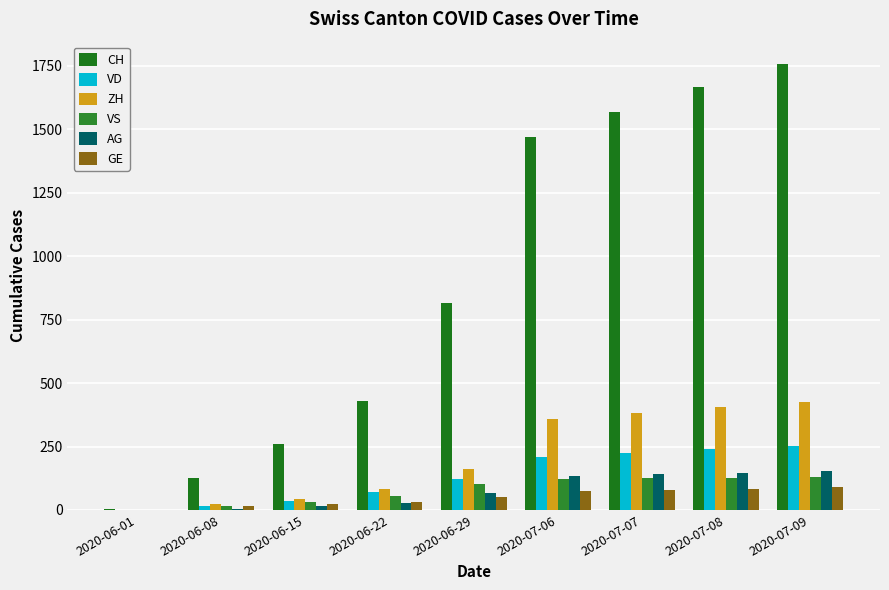

Are the bars grouped side by side (vs. stacked)?

Yes